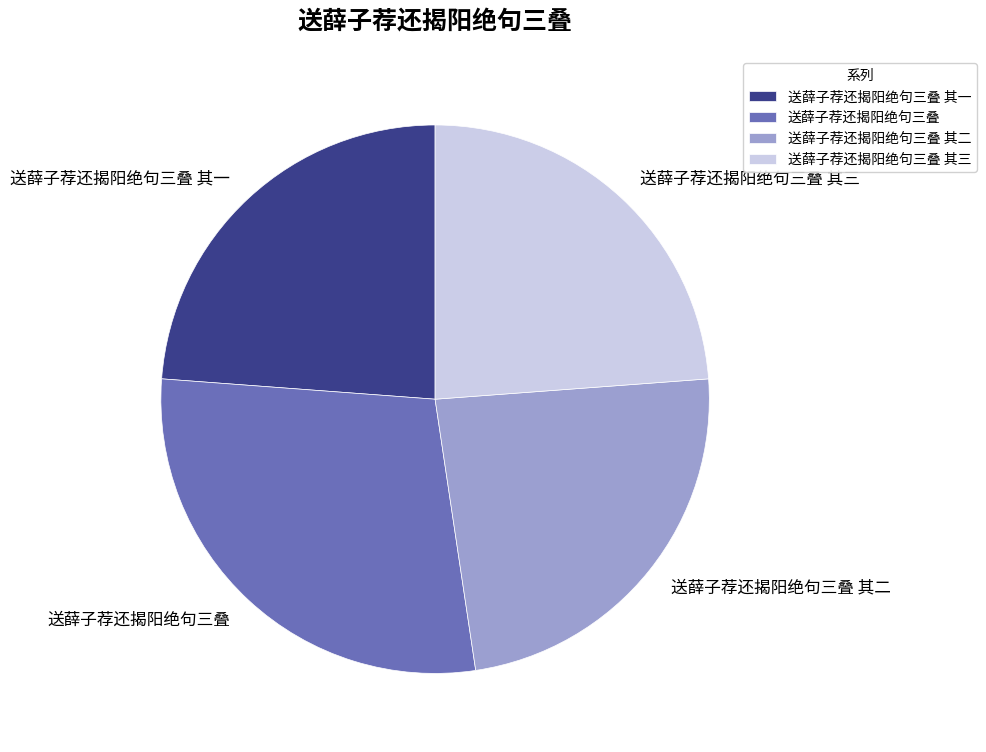

Does 送薛子荐还揭阳绝句三叠 其一 account for over 50% of the chart?

No